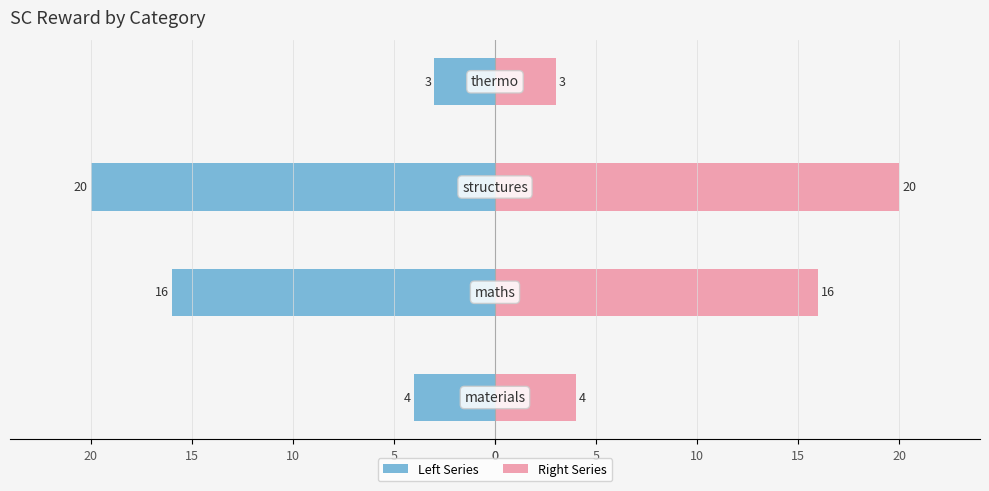

Reading right to left, list all the values displayed in this chart.

sc_reward: -3	-20	-16	-4
sc_reward (right): 3	20	16	4